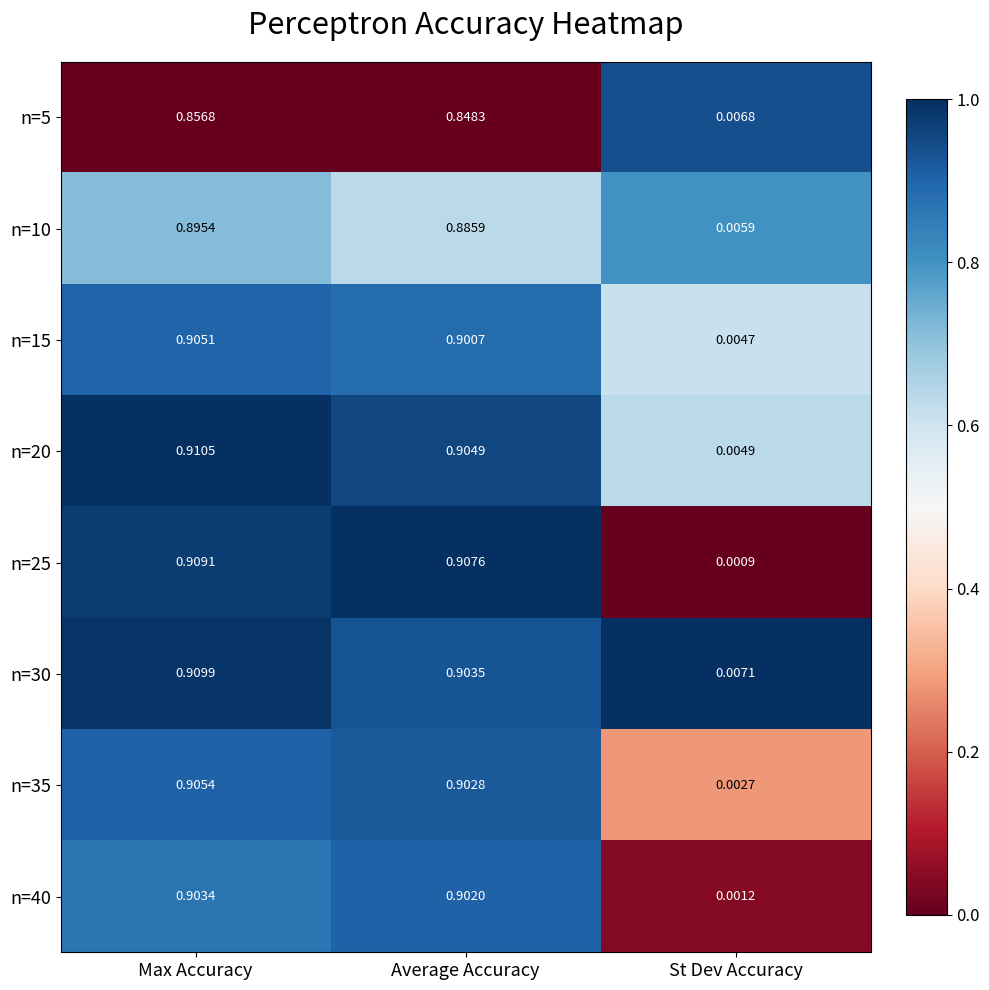

Rank the series at Max Accuracy from lowest to highest value.

n=5, n=10, n=40, n=15, n=35, n=25, n=30, n=20